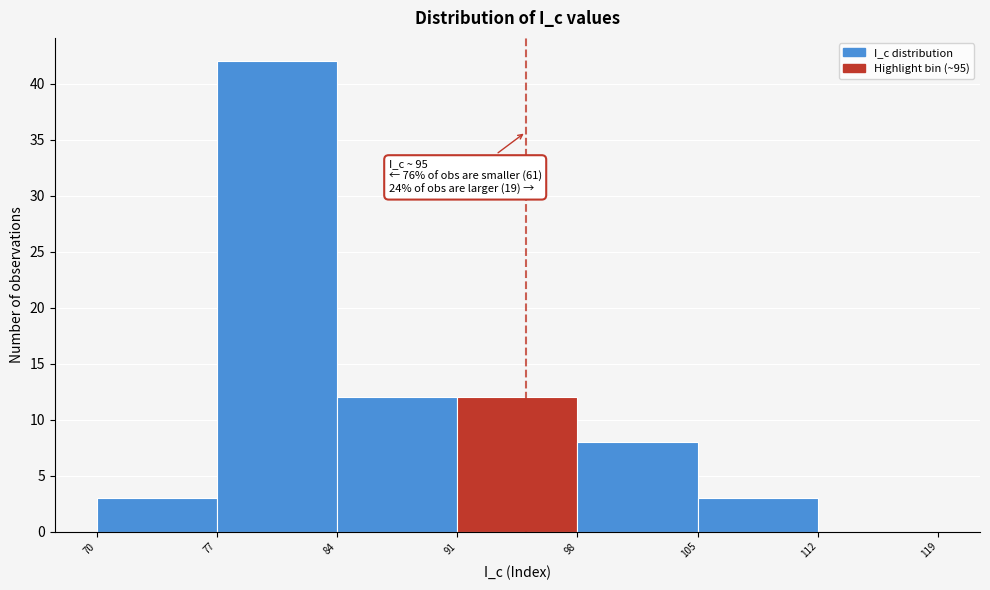

Over which range of the x-axis is the bar tallest?

77 to 84